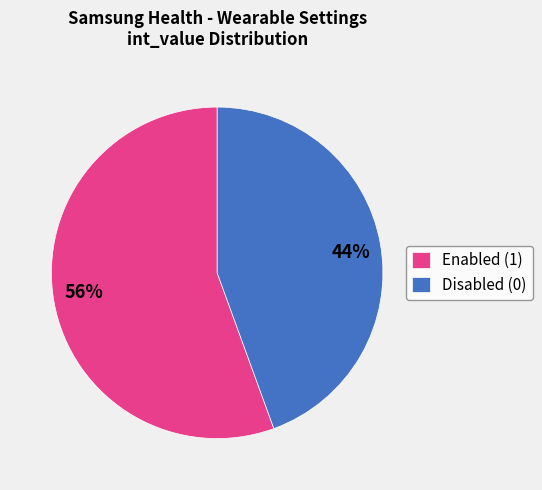

To the nearest percent, what portion does Disabled (0) represent?

44%